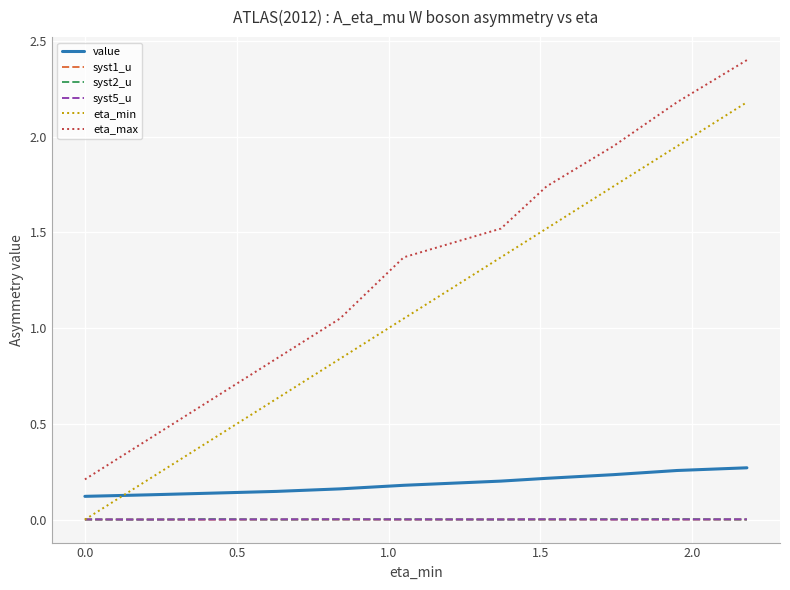

Which series has the largest total across all categories?

eta_max